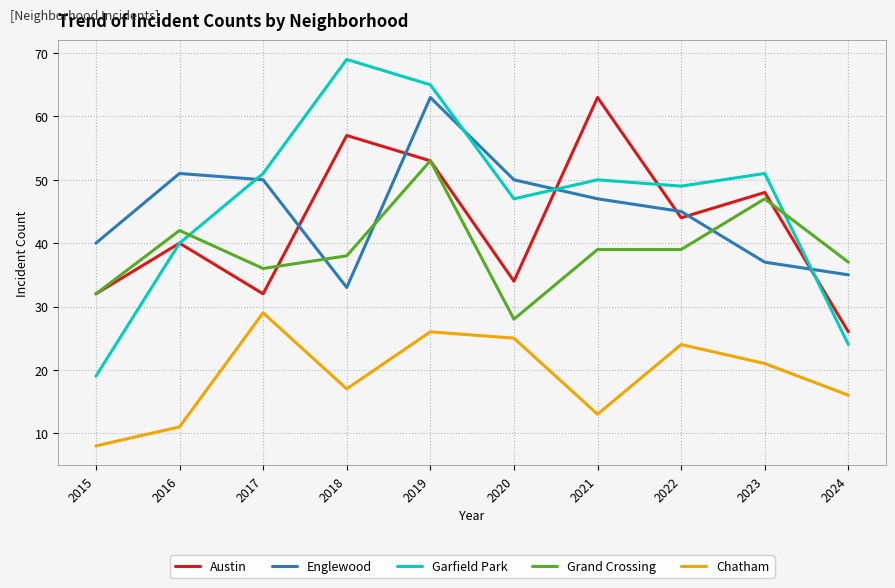

What is the lowest value of the Chatham series?

8